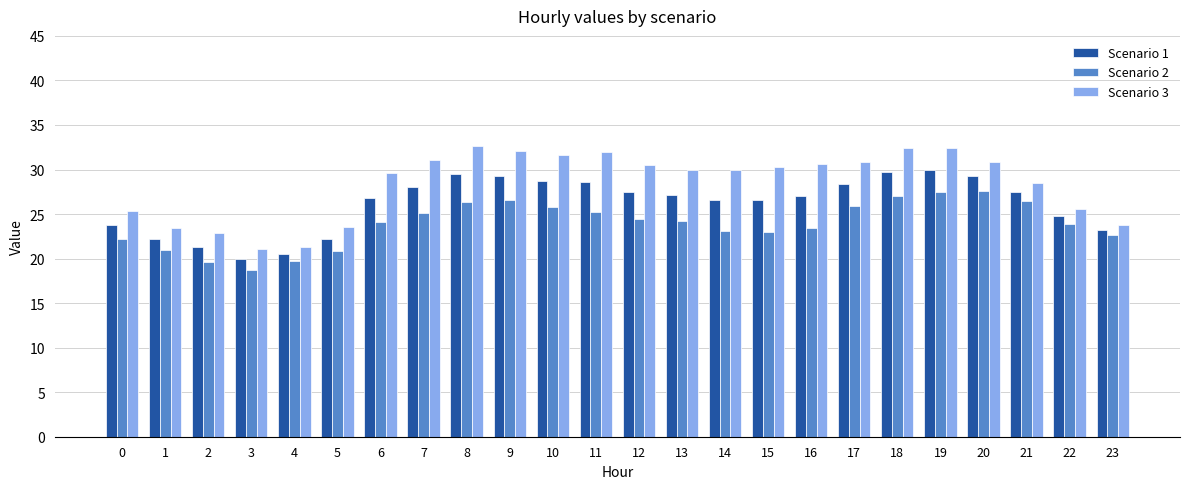

What is the difference between the Scenario 3 values at 22 and 15?

4.7